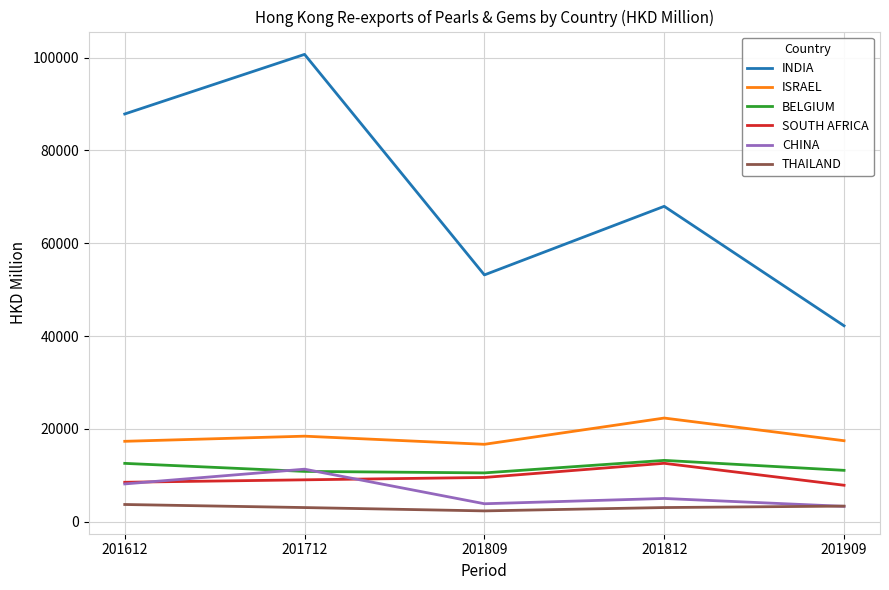

How many categories are shown in the chart?

5